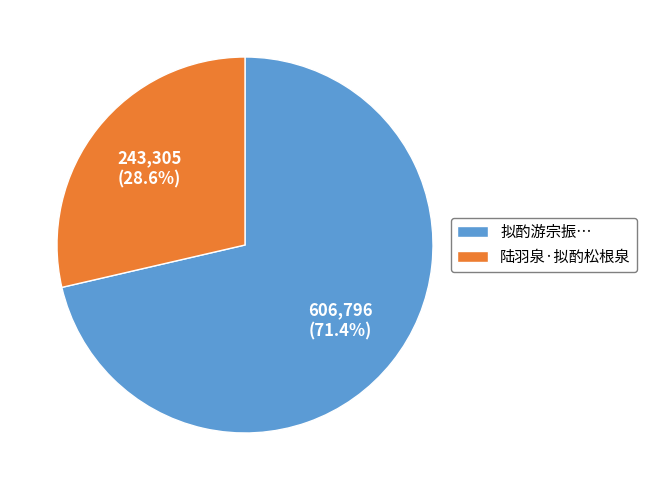

The 陆羽泉·拟酌松根泉 slice represents 29% of the pie. True or false?

True